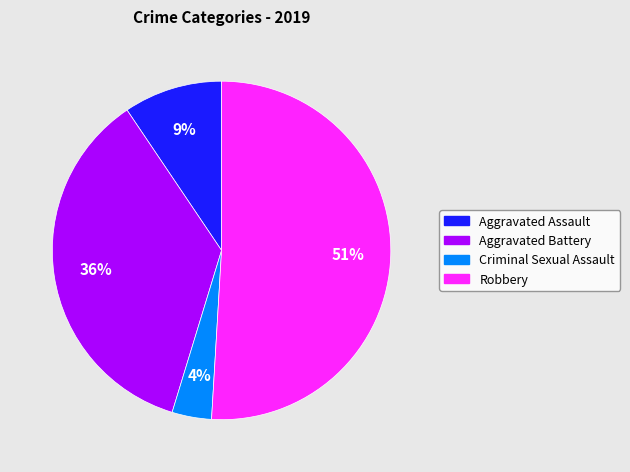

Does any single category account for the majority?

Yes